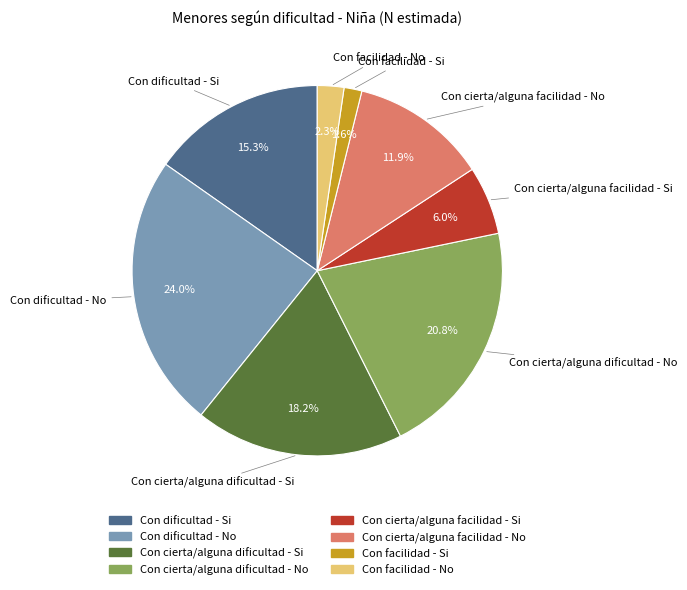

To the nearest percent, what is the difference between the largest and smallest slice percentages?

22%